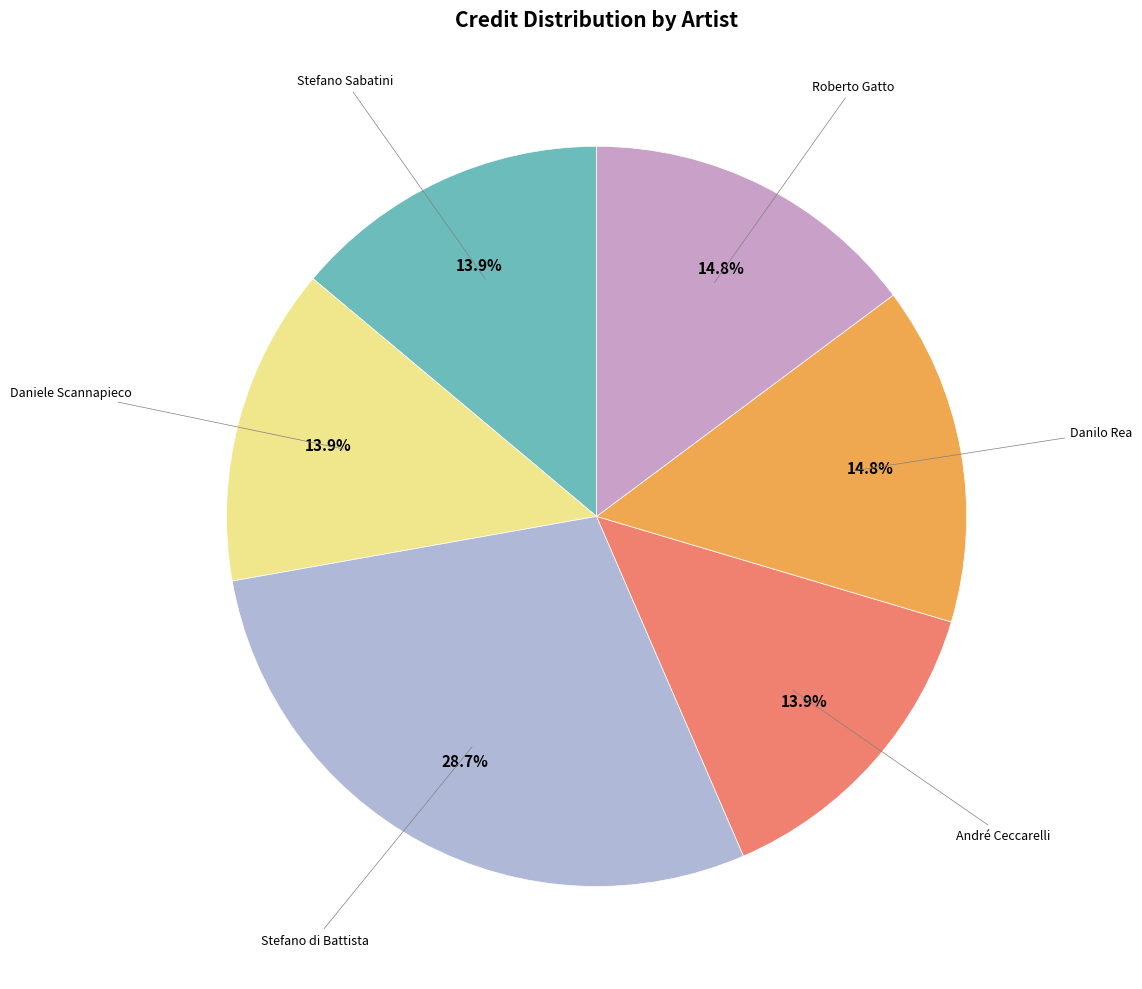

Is the sum of Stefano di Battista and Stefano Sabatini greater than half?

No